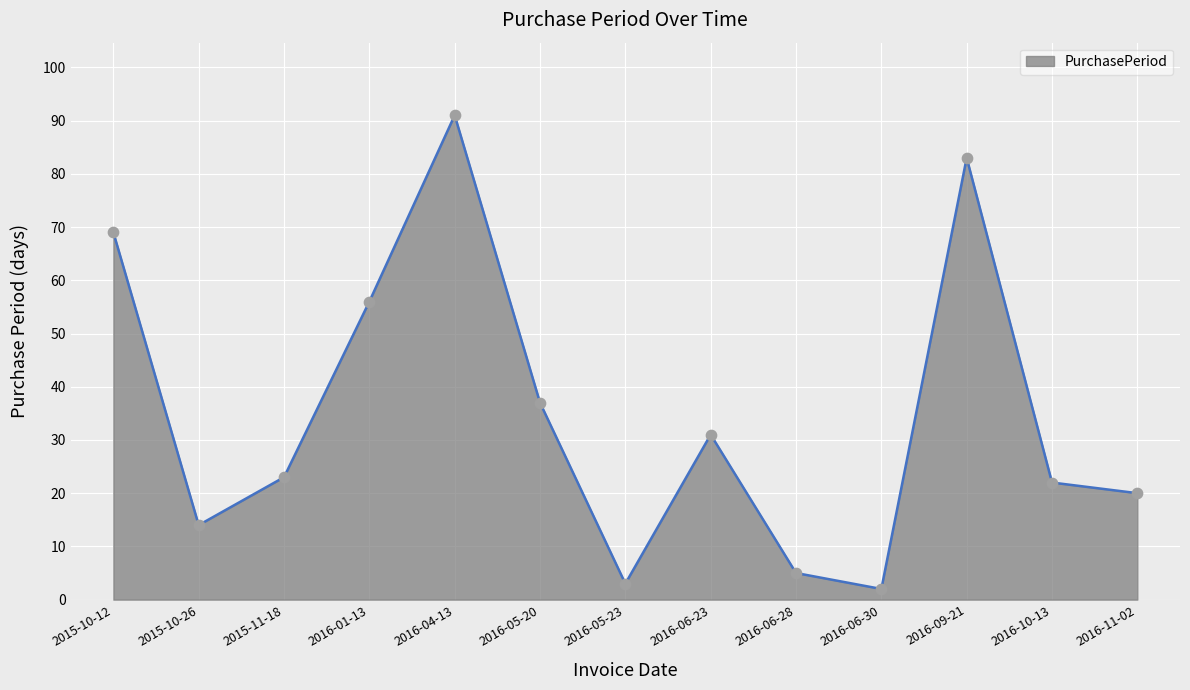

What is the change in value from 2015-10-12 to 2016-05-20?

-32